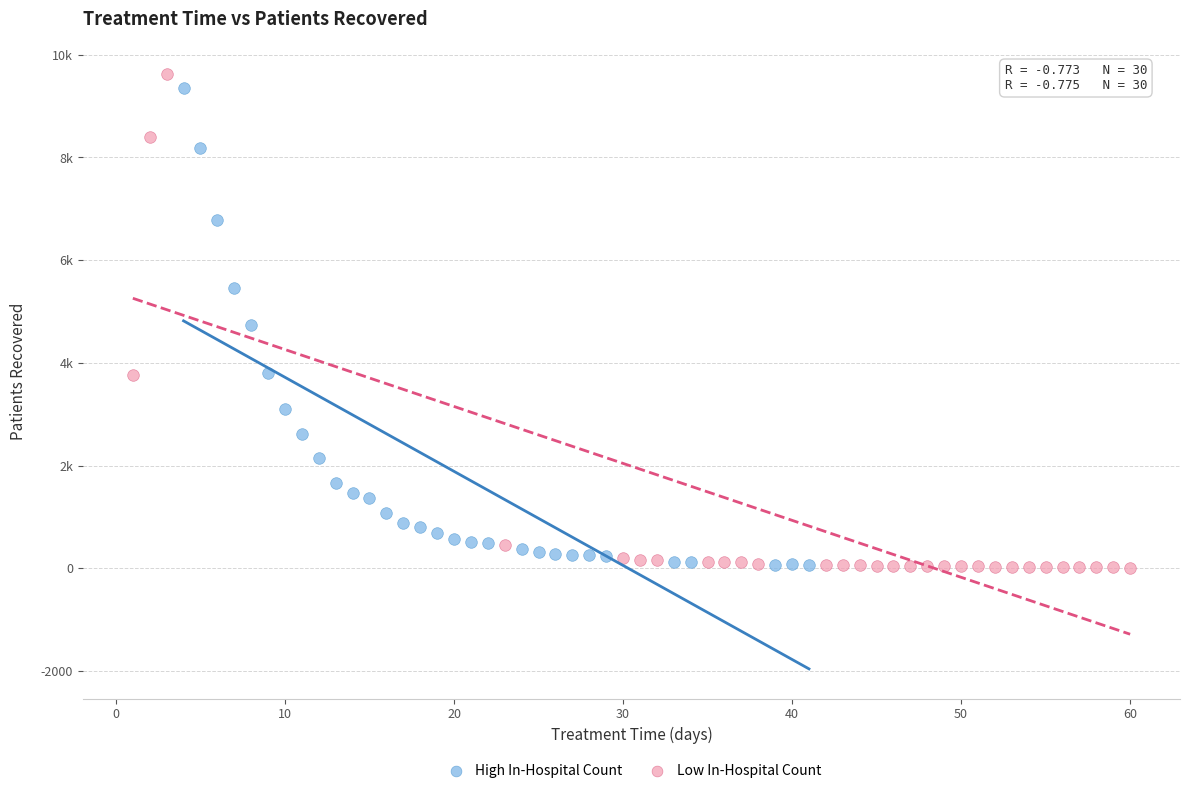

What are all the series names shown in the legend?

High In-Hospital Count, Low In-Hospital Count